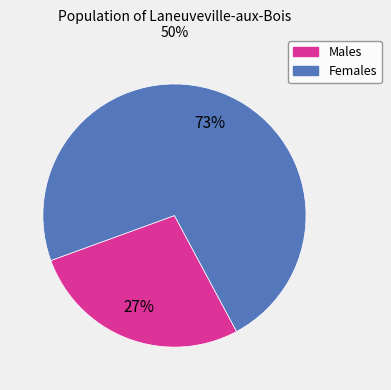

Is there any slice that represents more than half of the pie?

Yes